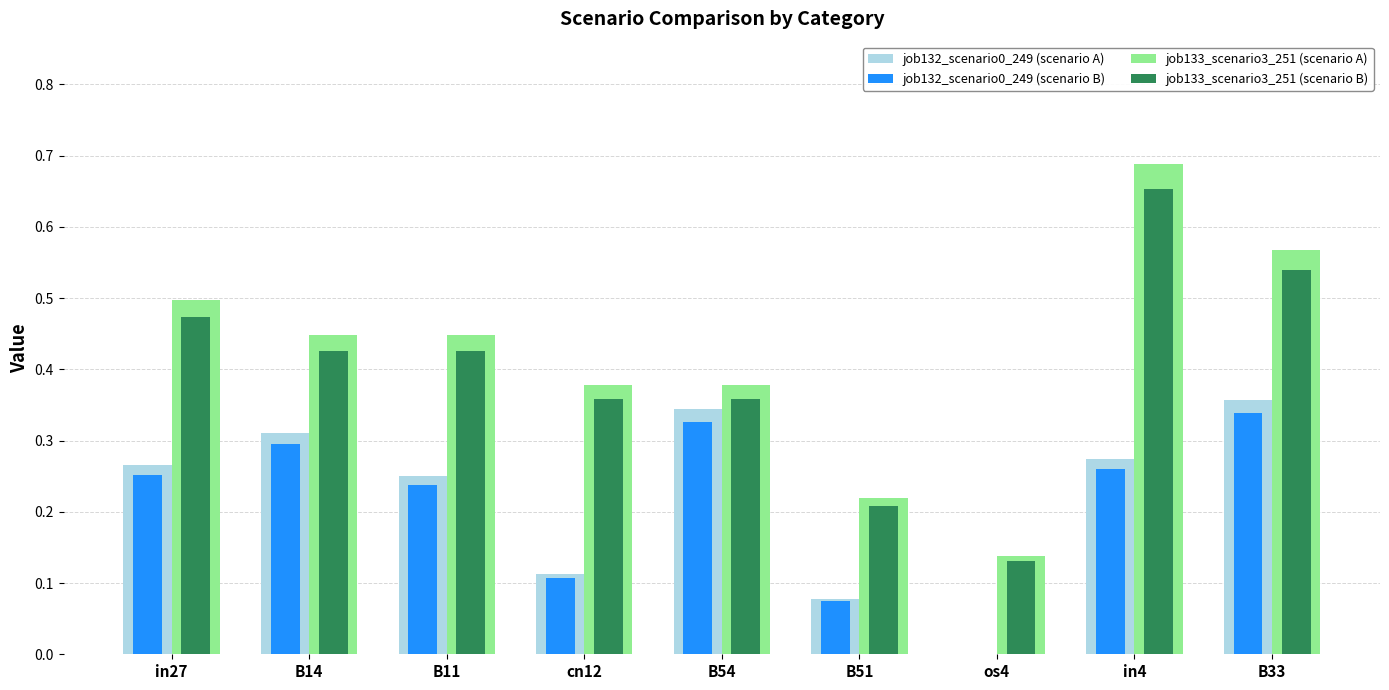

How many groups of bars are there?

9